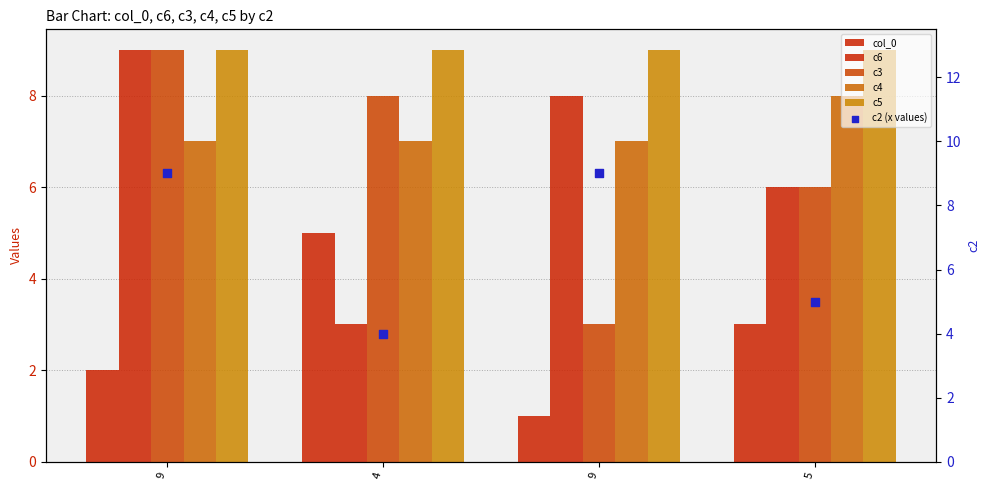

What are all the series names shown in the legend?

col_0, c6, c3, c4, c5, c2 (x values)